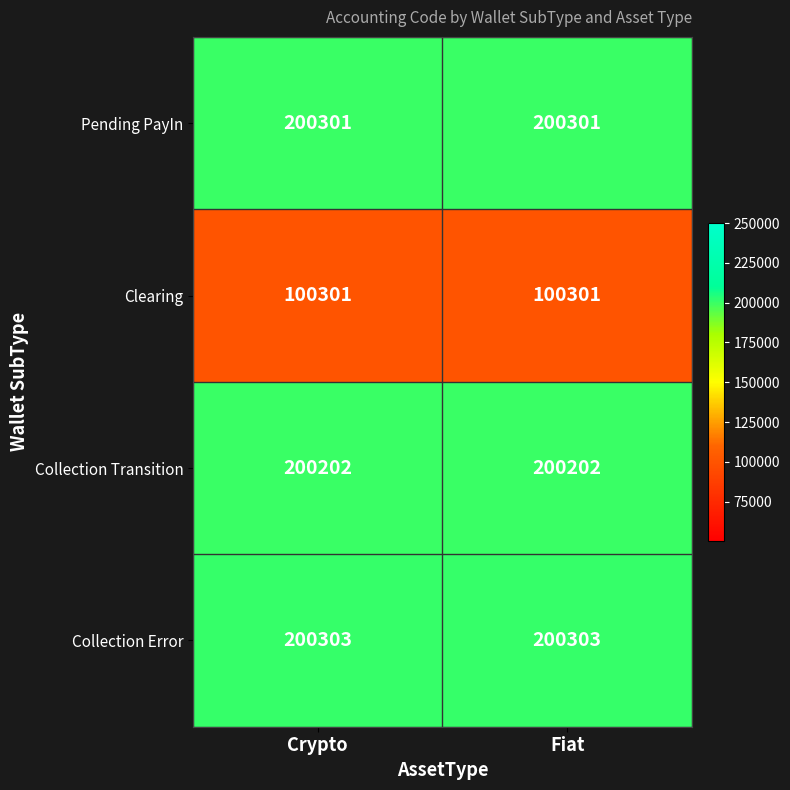

What is the sum of all Collection Transition values?

400404